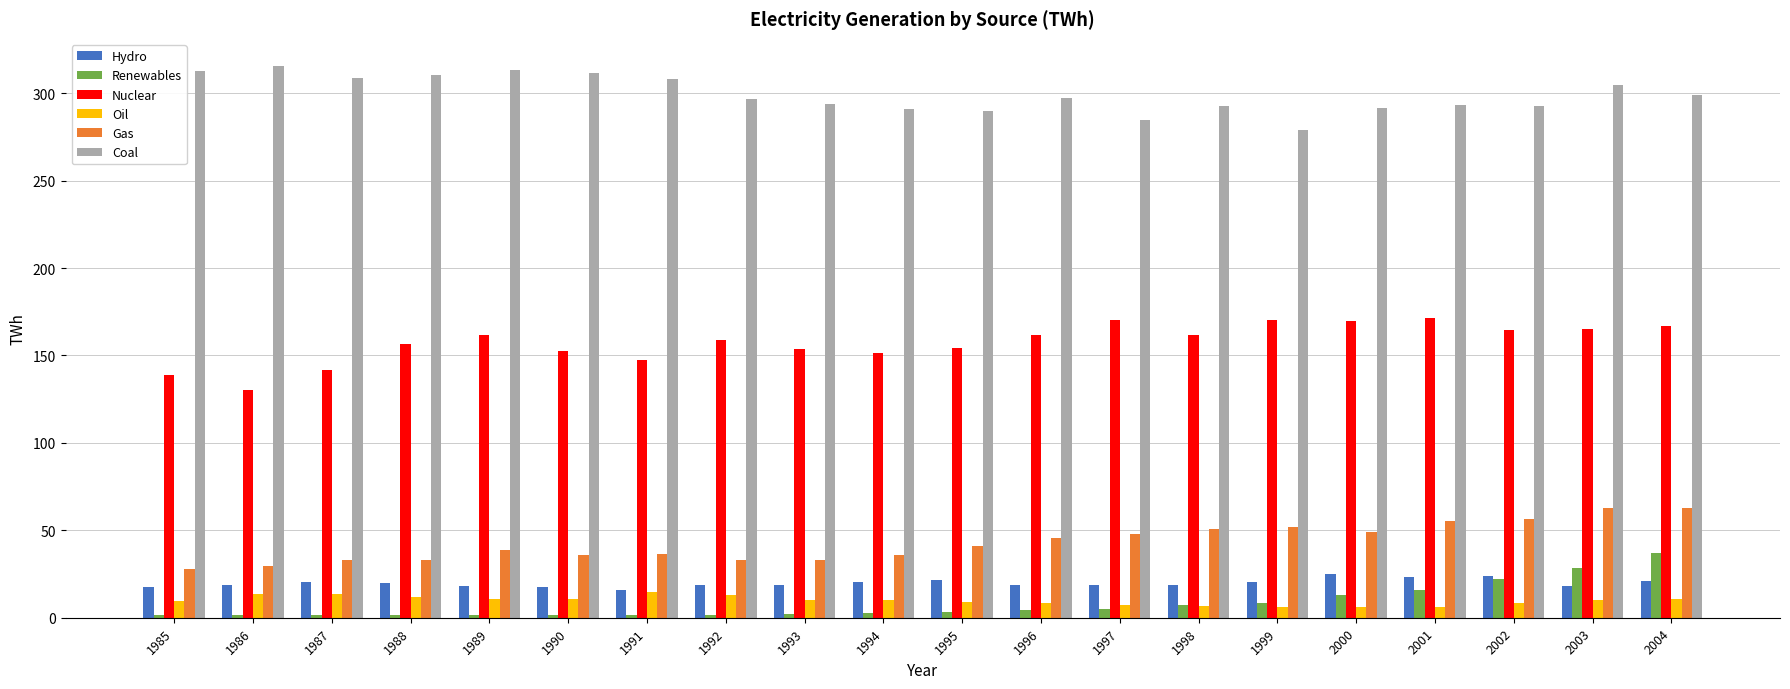

How many values in the Nuclear series exceed 161?

10